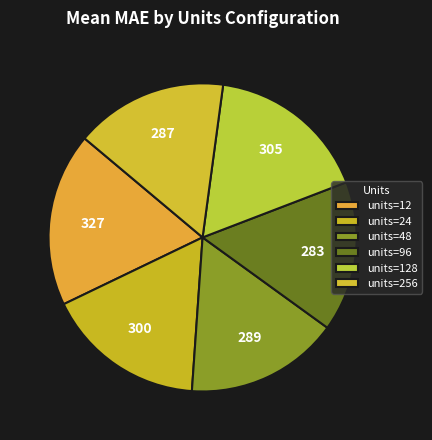

What is the smallest slice in the pie chart?

96